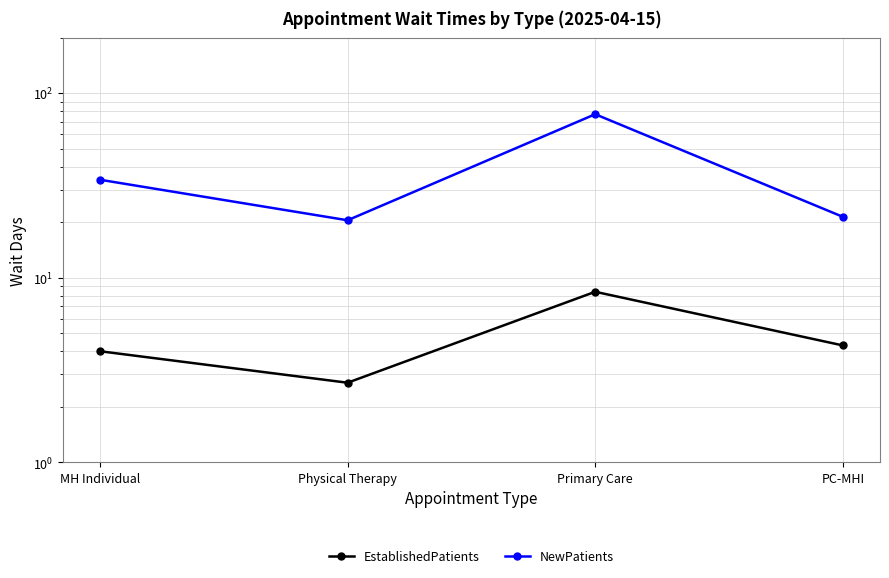

What position from the left is MH Individual?

1